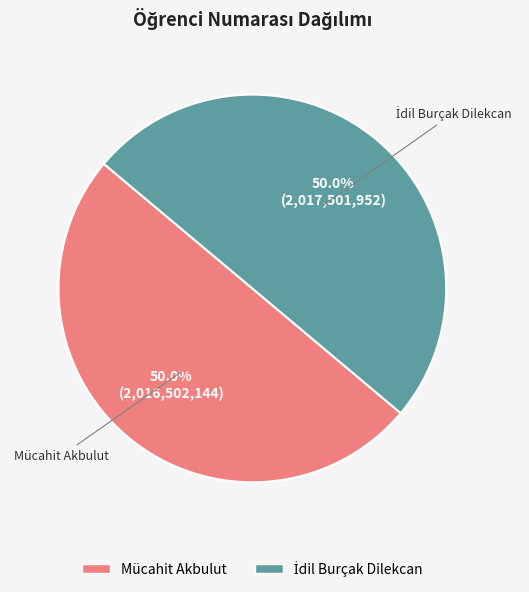

What percentage is NOT represented by Mücahit Akbulut?

50.0%